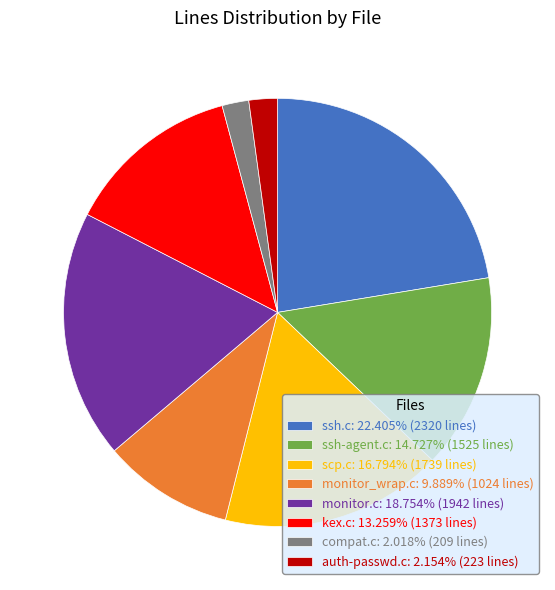

Does kex.c account for over 50% of the chart?

No